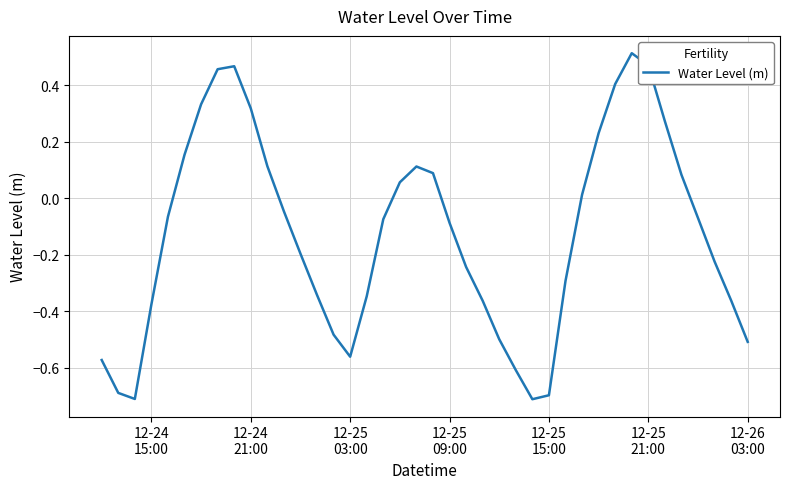

How many positive values are there?

16